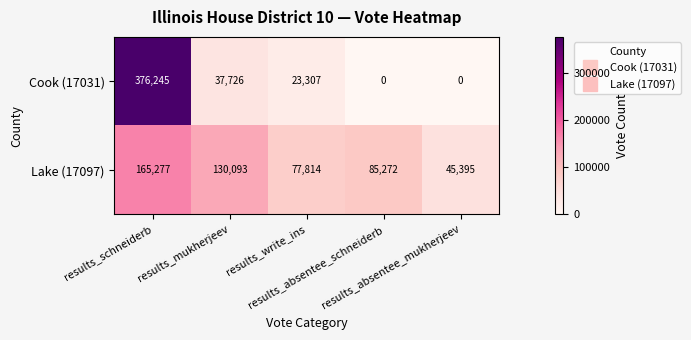

List the series in order of their peak value, lowest first.

Lake (17097), Cook (17031)